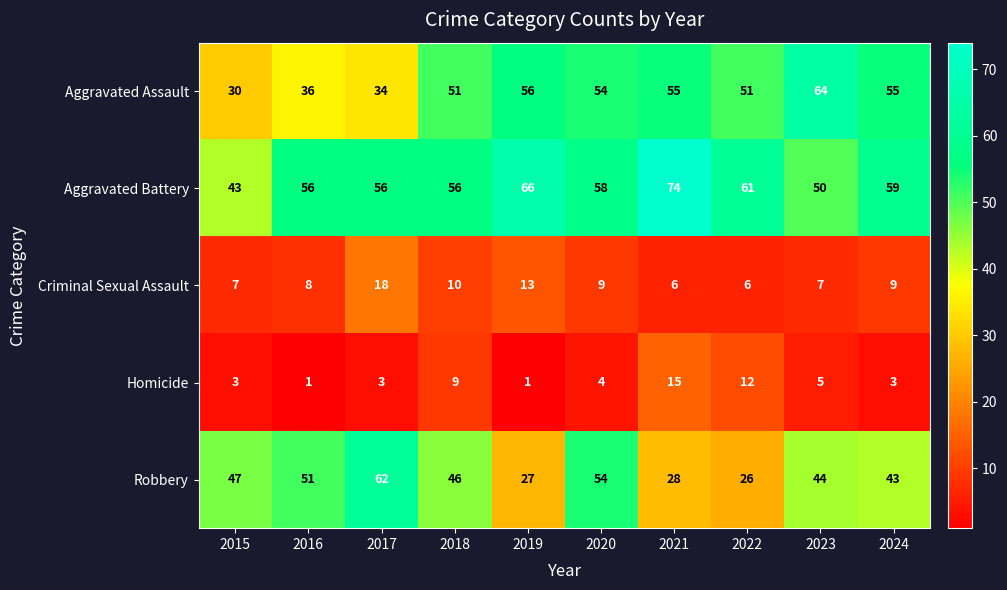

At 2022, list the series in order from largest to smallest.

Aggravated Battery, Aggravated Assault, Robbery, Homicide, Criminal Sexual Assault